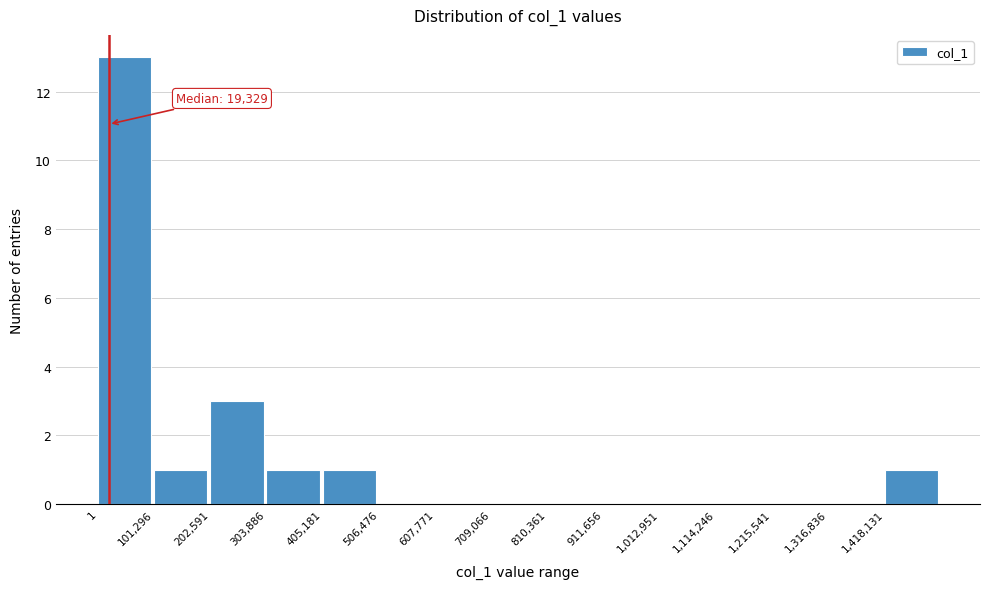

Which range on the x-axis has the tallest bar?

0 to 100000